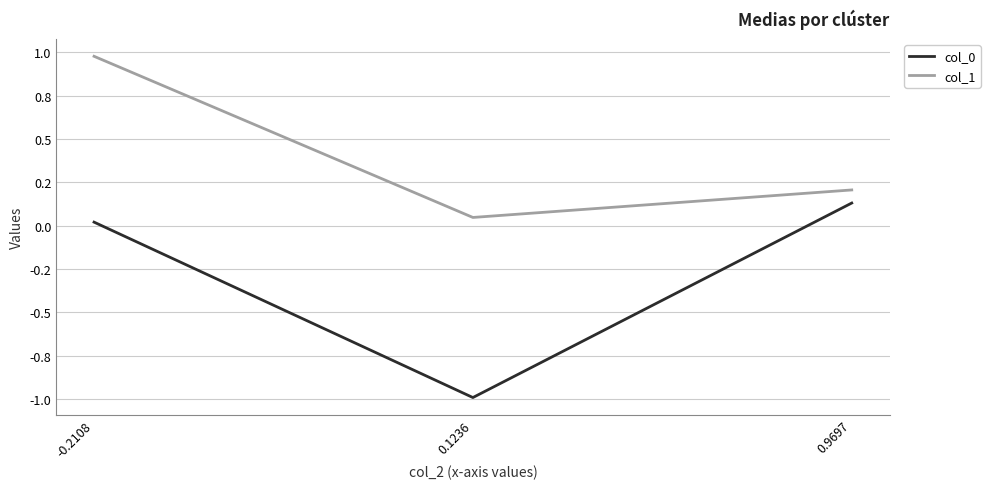

At how many categories does at least one series exceed 0?

3